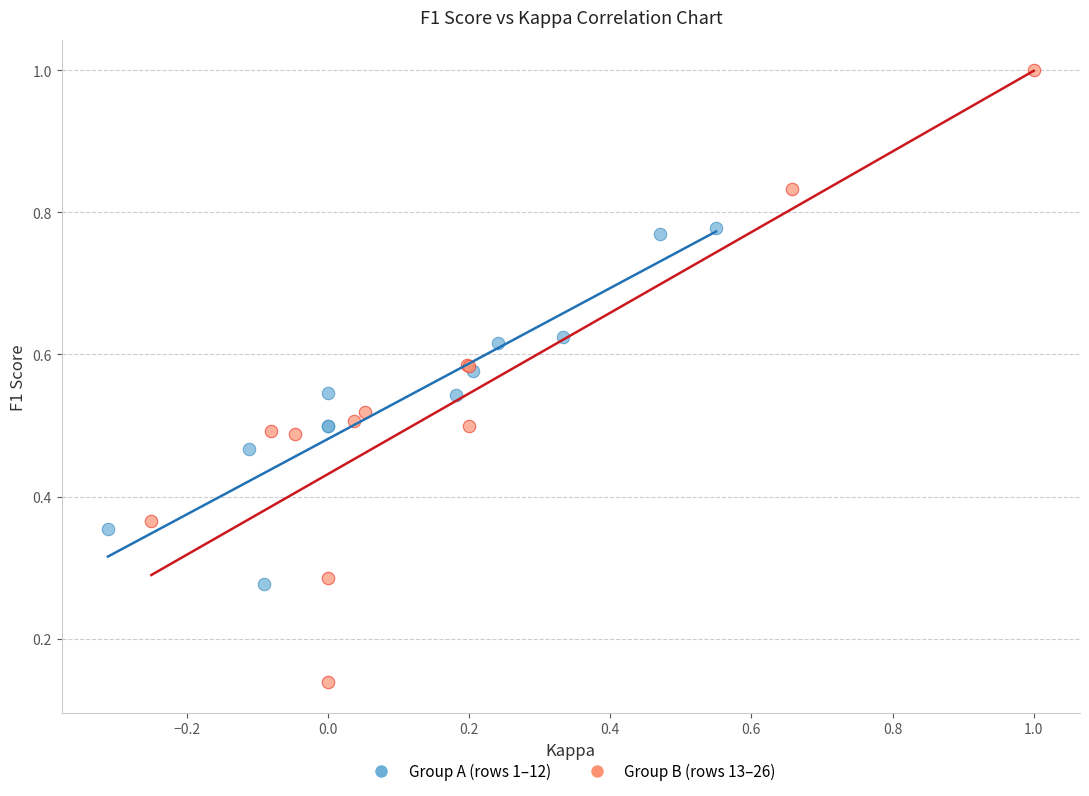

What are all the series names shown in the legend?

Group A (rows 1–12), Group B (rows 13–26)